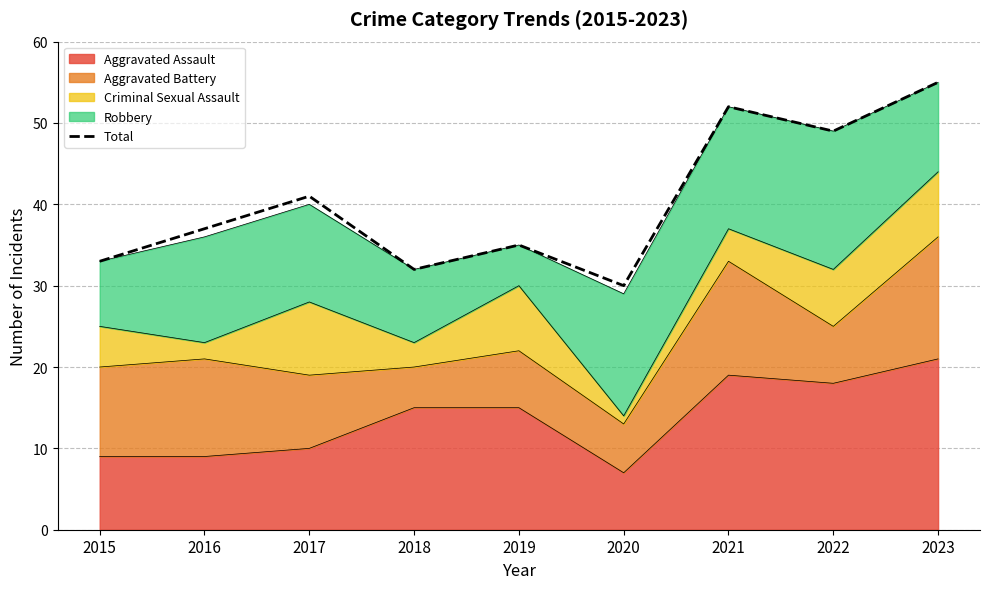

True or false: the data shows 49 at 2022.

True